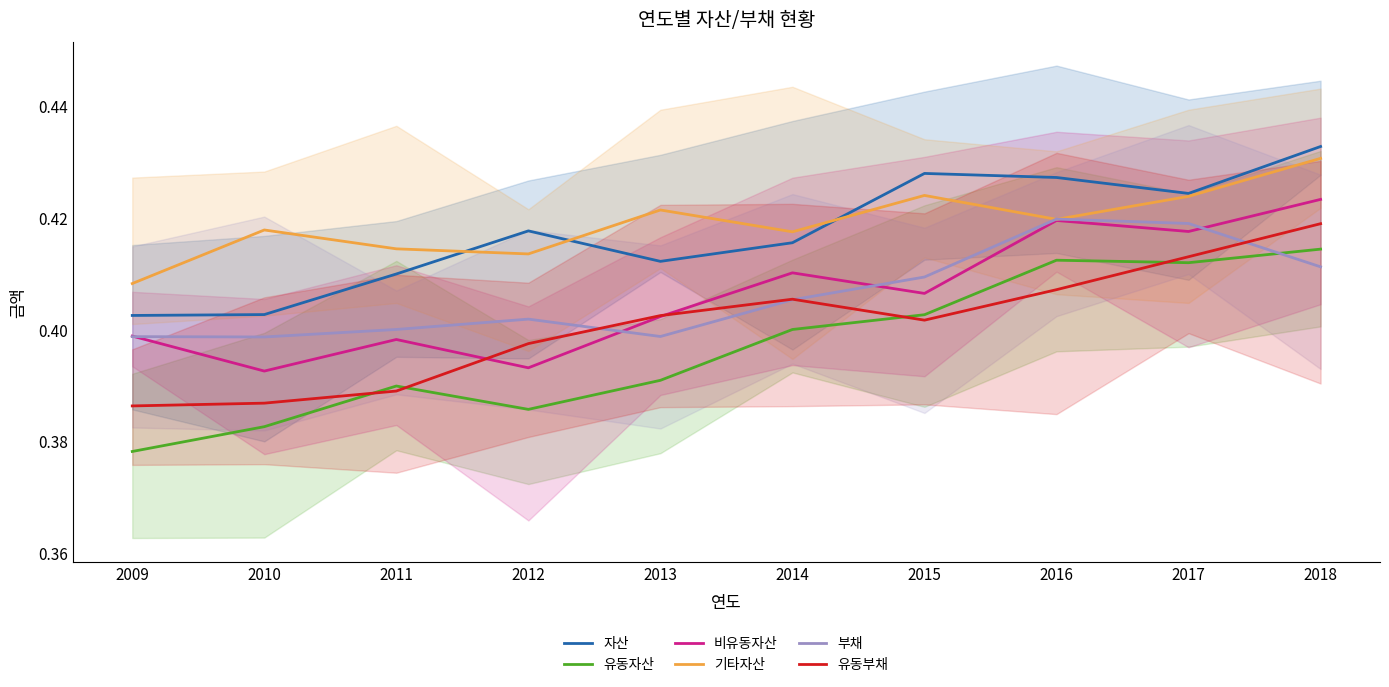

The 비유동자산 series shows 0.4 at 2010. True or false?

True